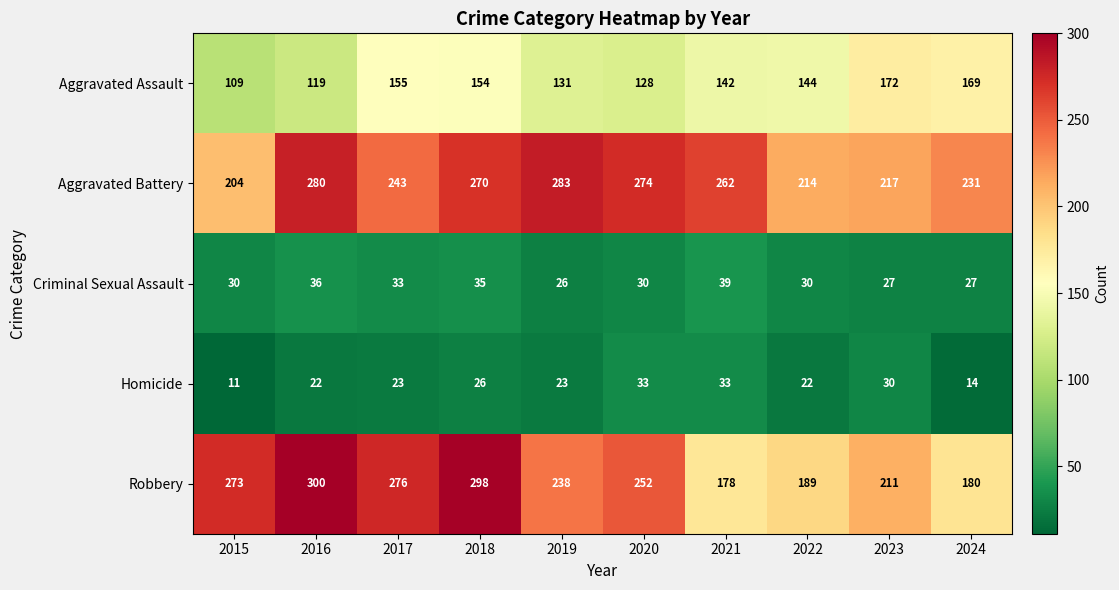

The Criminal Sexual Assault series shows 27 at 2023. True or false?

True